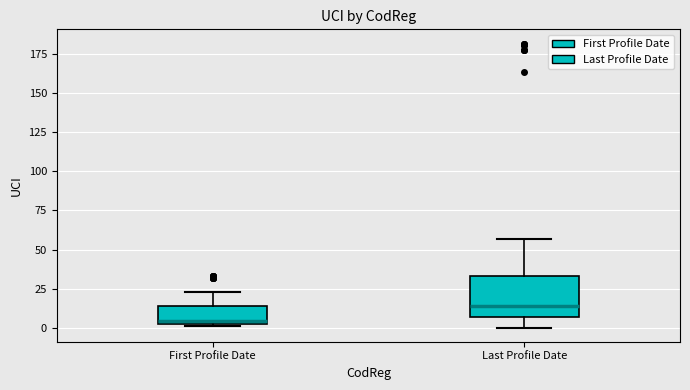

Comparing the boxes themselves (not the whiskers), which one is the tallest?

Last Profile Date